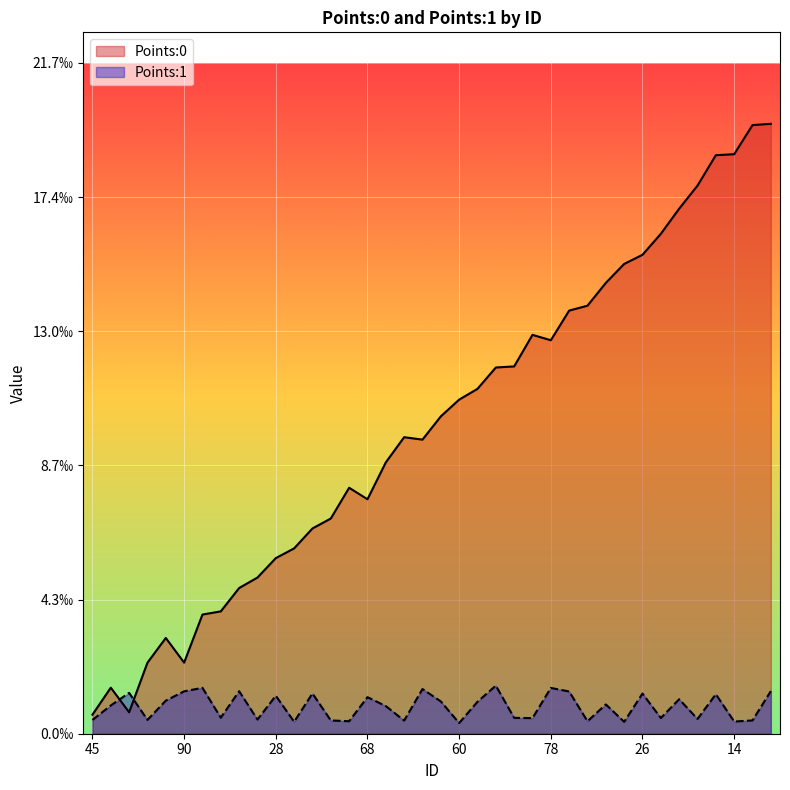

What is the label of the 2nd point from the left?

48